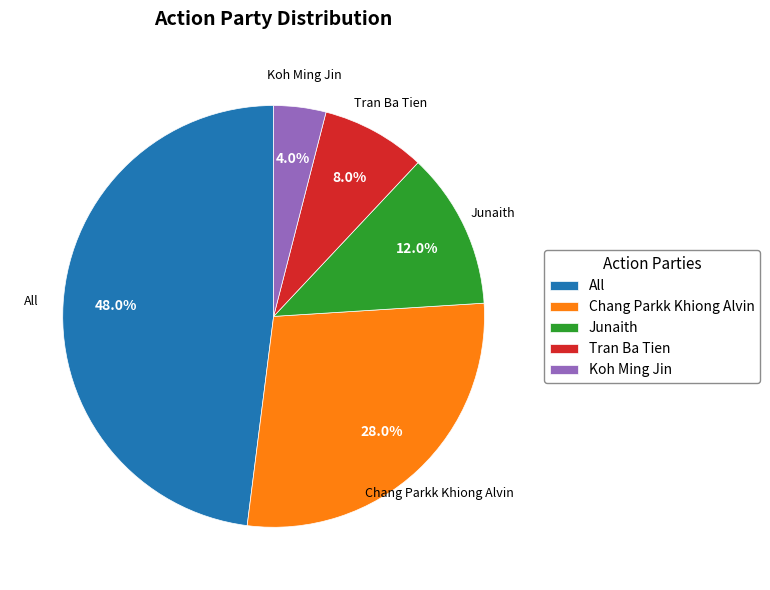

Is the sum of Tran Ba Tien and Junaith greater than half?

No